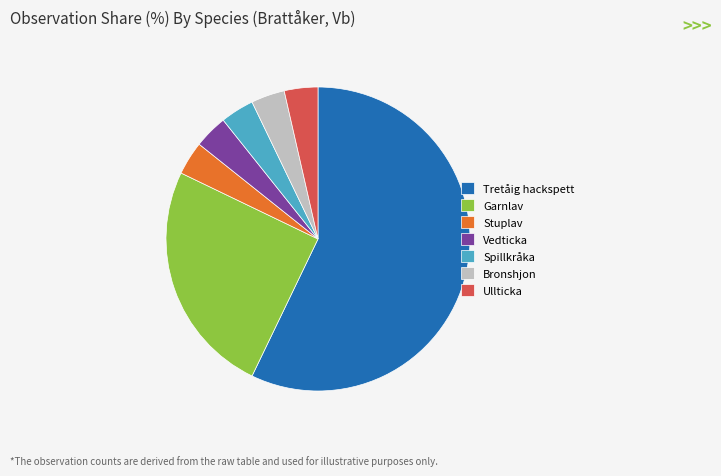

What is the ratio of the value at Tretåig hackspett to the value at Vedticka?

16.0